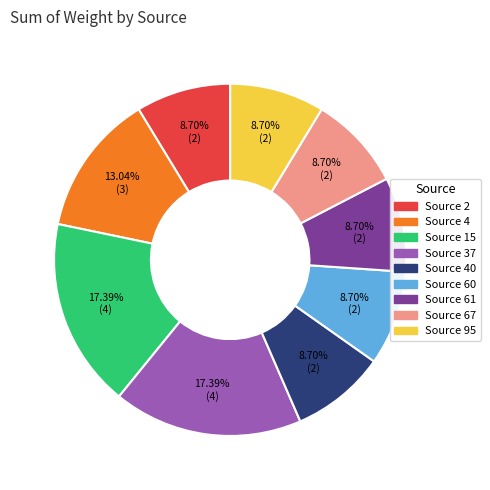

Approximately how many times larger is the value at Source 37 compared to Source 60?

2.0